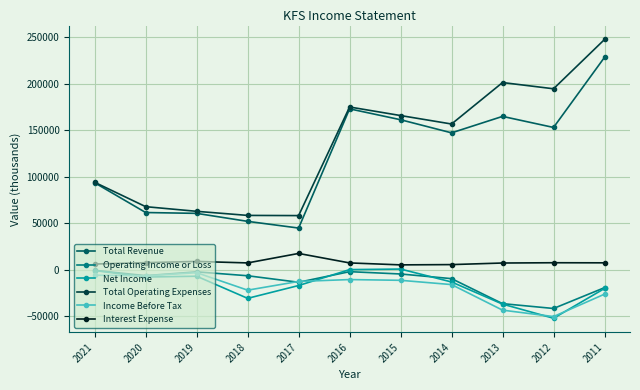

True or false: Operating Income or Loss and Total Operating Expenses intersect in this chart.

False